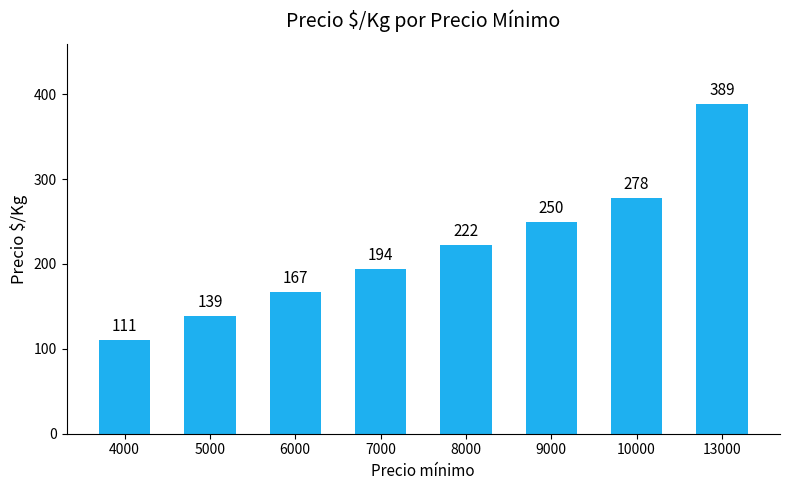

Which category has the highest value across all series?

13000